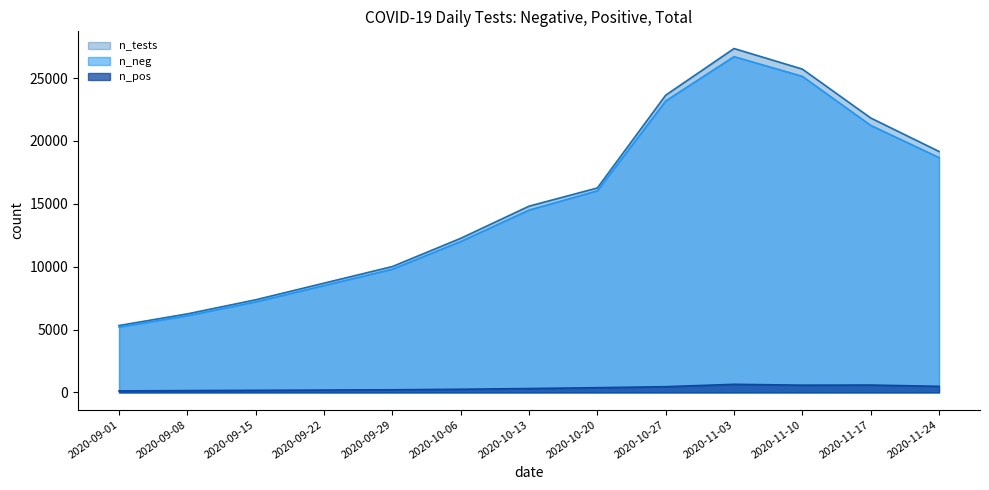

The value of n_pos at 2020-11-24 is 325. True or false?

False